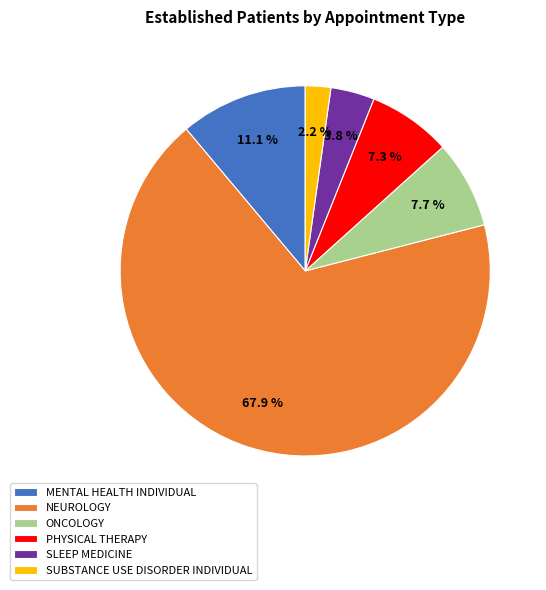

Which slice is the smallest?

SUBSTANCE USE DISORDER INDIVIDUAL